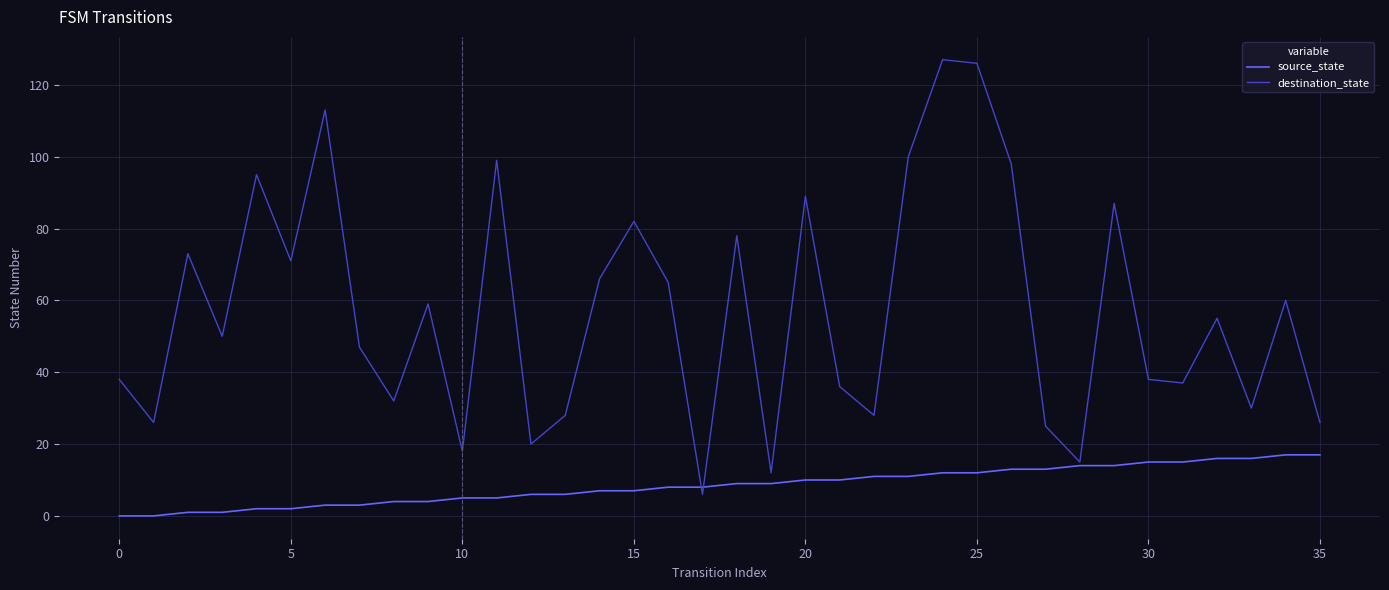

Which series has the largest total across all categories?

destination_state